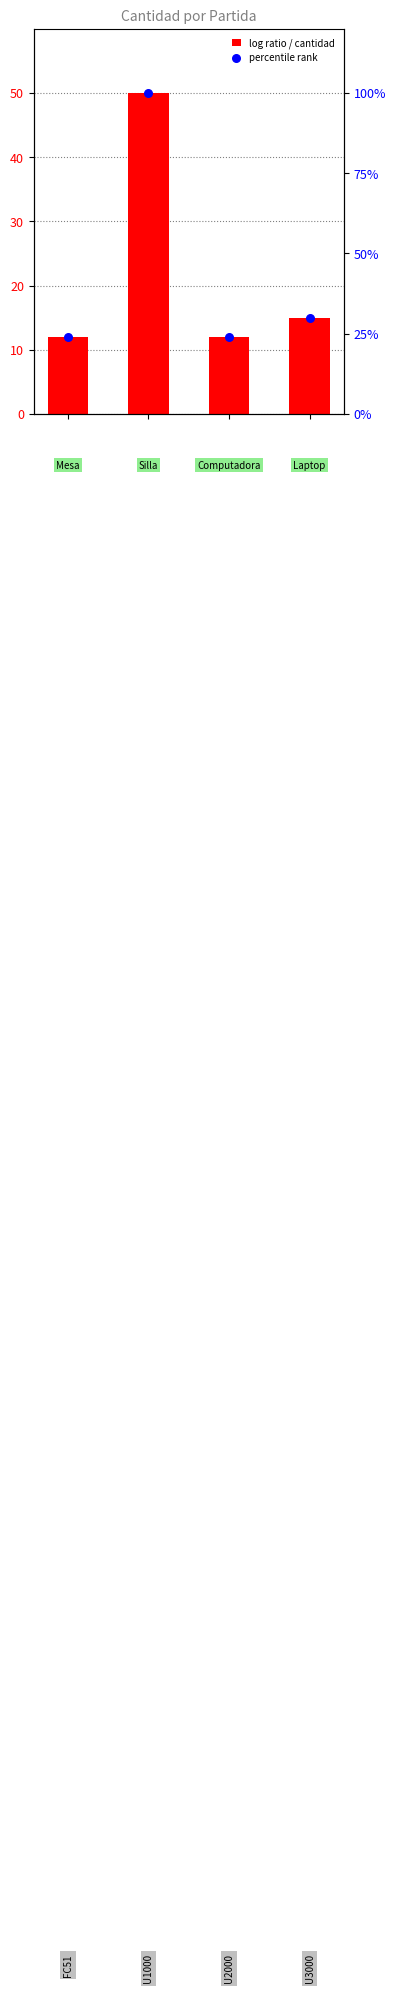

At how many categories does at least one series exceed 71?

1